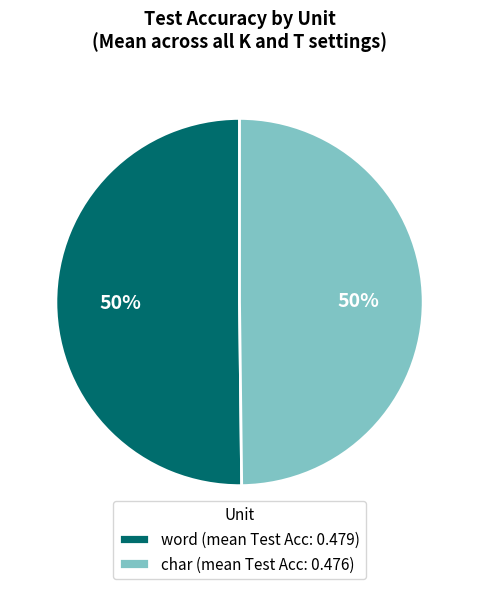

How many segments does this pie chart have?

2